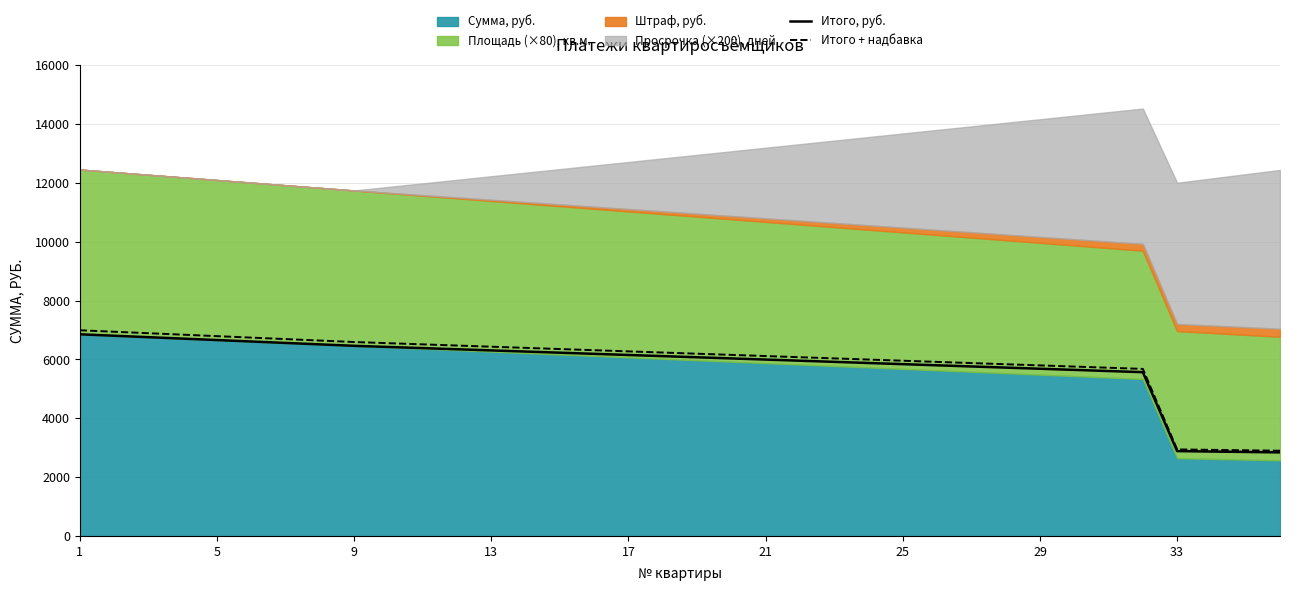

How many lines are shown in the chart?

2